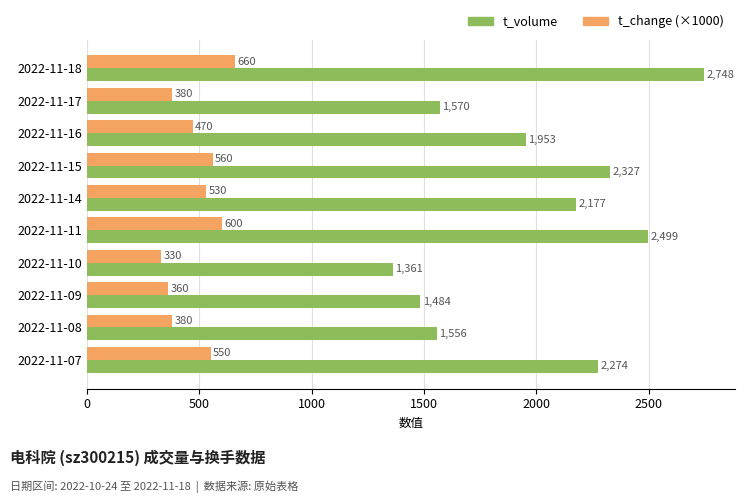

Rank the series at 2022-11-18 from lowest to highest value.

t_change (×1000), t_volume